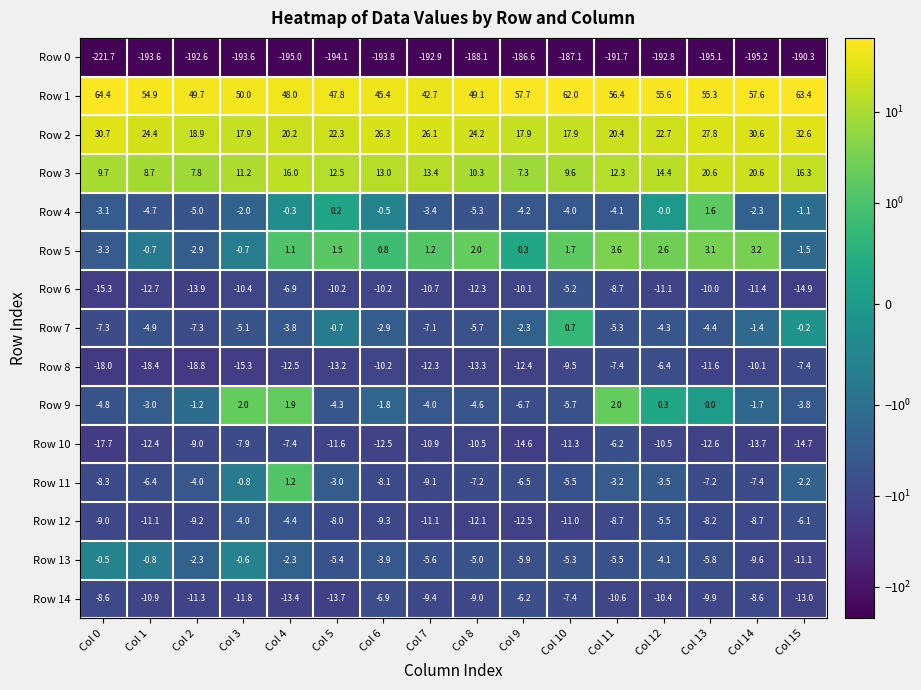

What is the difference between the highest and lowest values at Col 10?

249.1